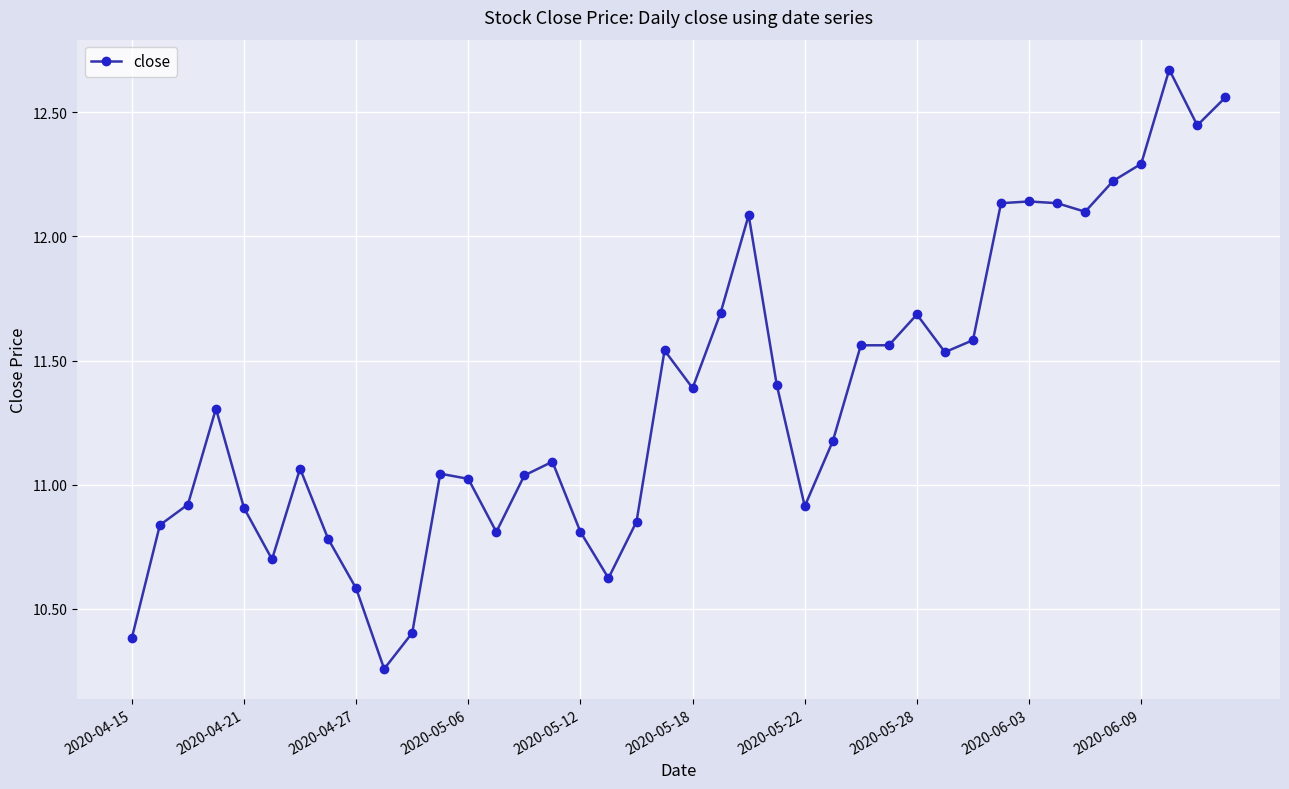

What is the sum of all values?

454.3